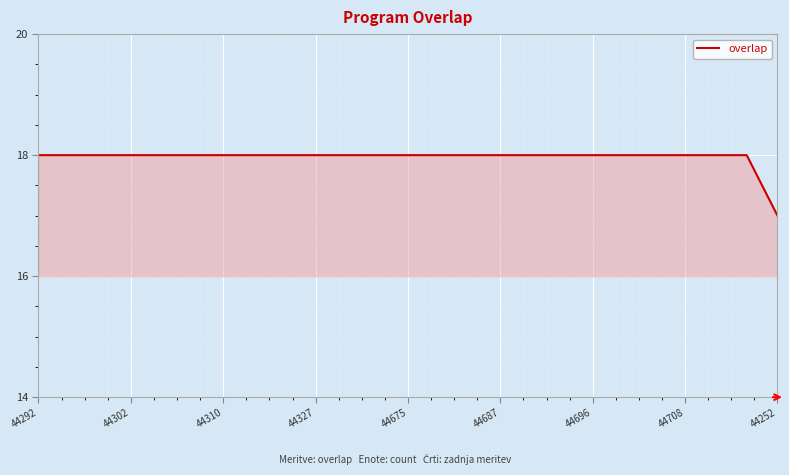

What is the minimum value shown in the chart?

17